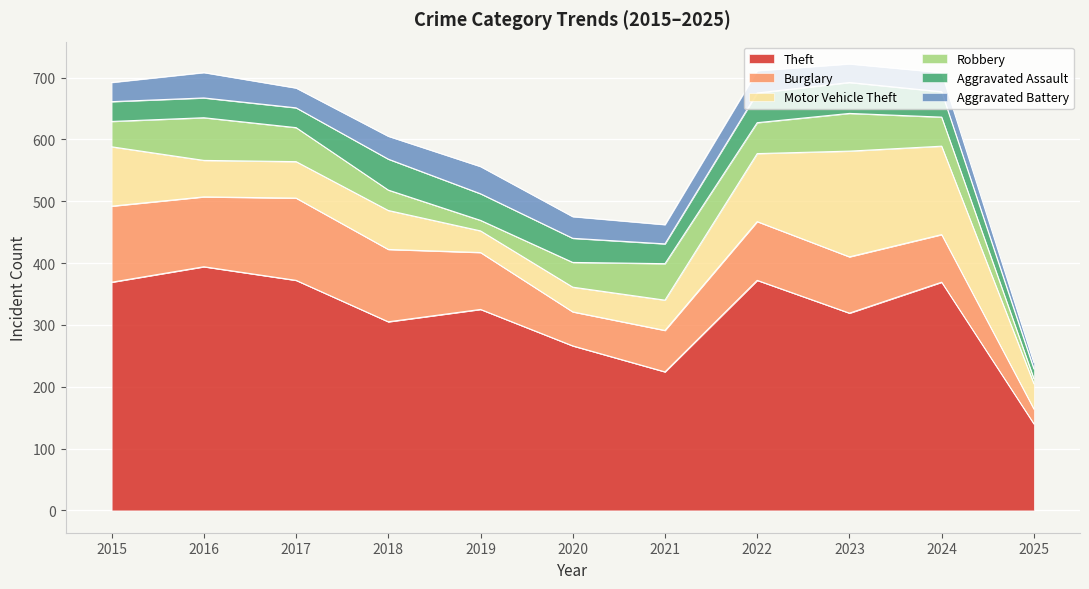

Which category has the highest value in the Burglary series?

2017